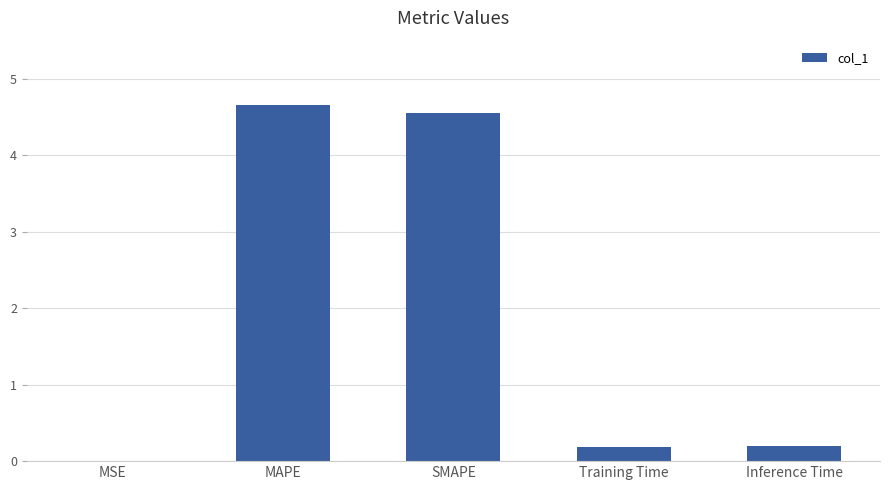

What is the sum of the values at SMAPE and Training Time?

4.7